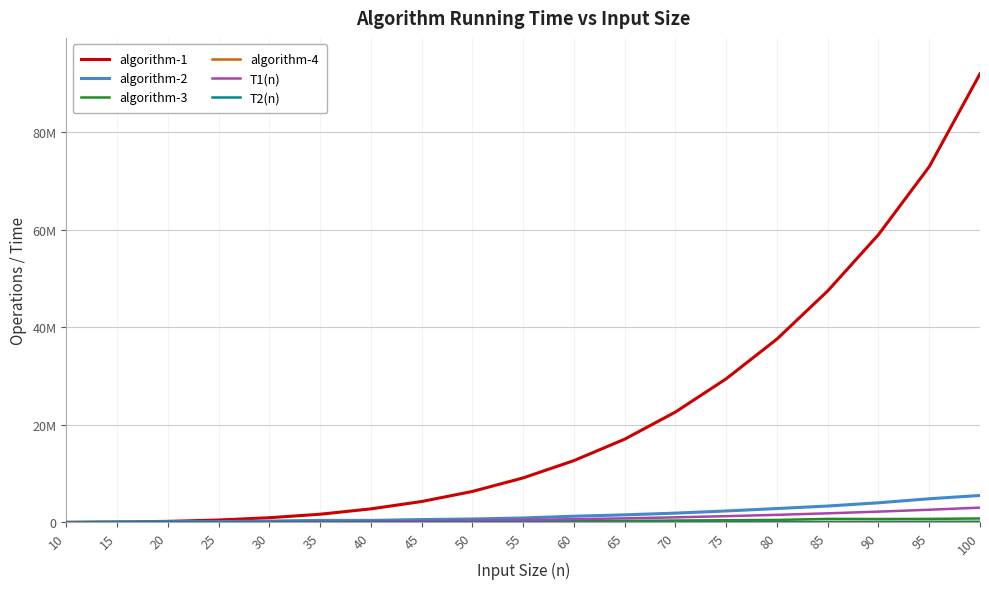

Is this an area chart (filled region under the line)?

No